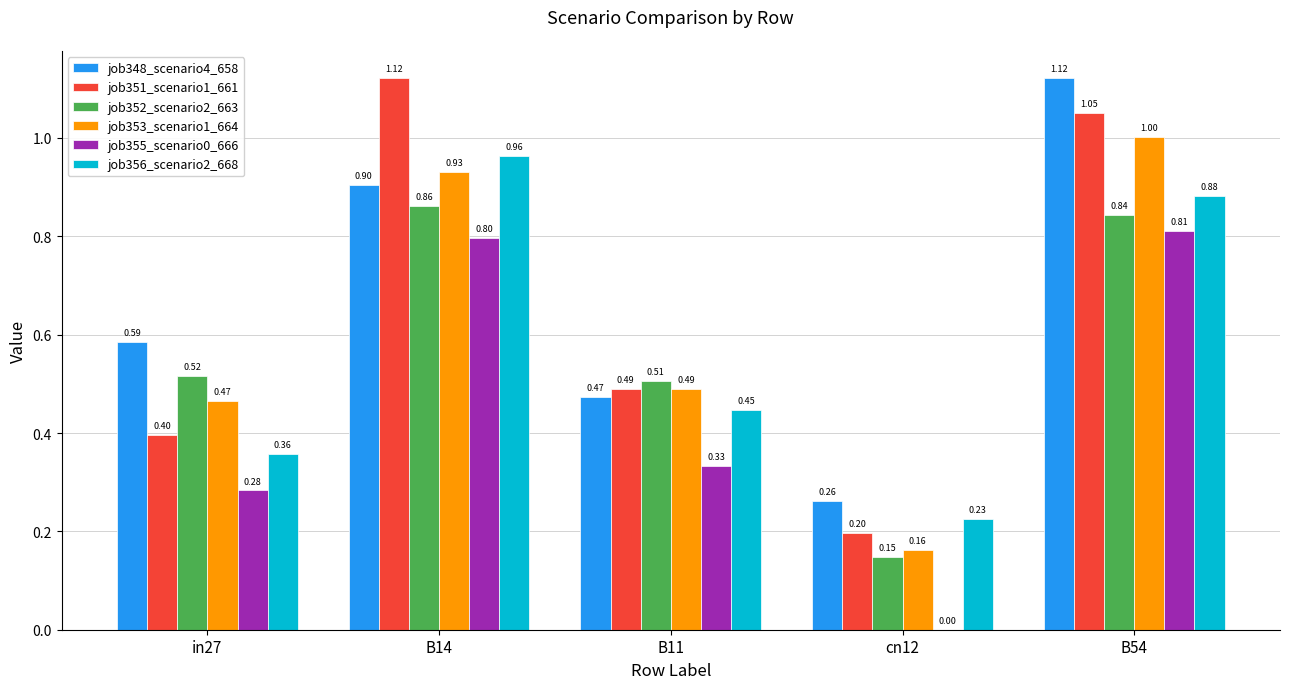

Is the value of job352_scenario2_663 at B14 greater than the value of job355_scenario0_666 at B54?

Yes